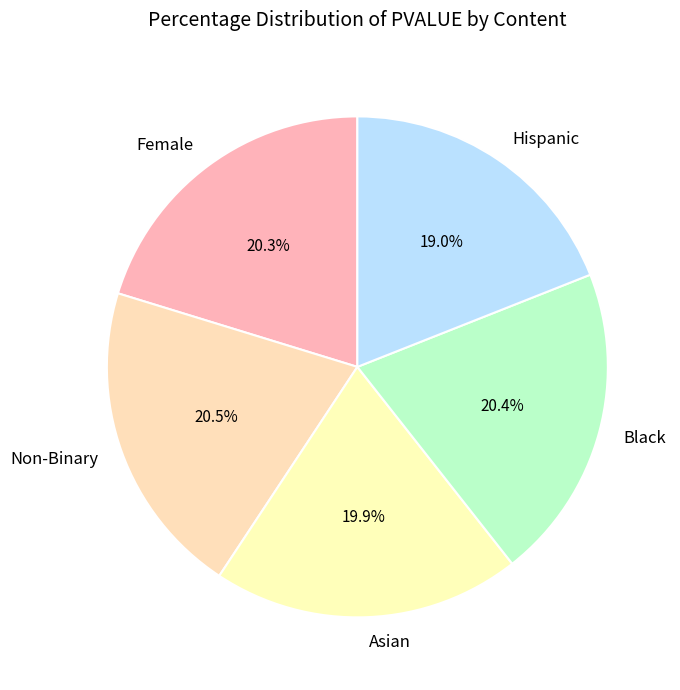

To the nearest percent, what is the difference between the largest and smallest slice percentages?

1%